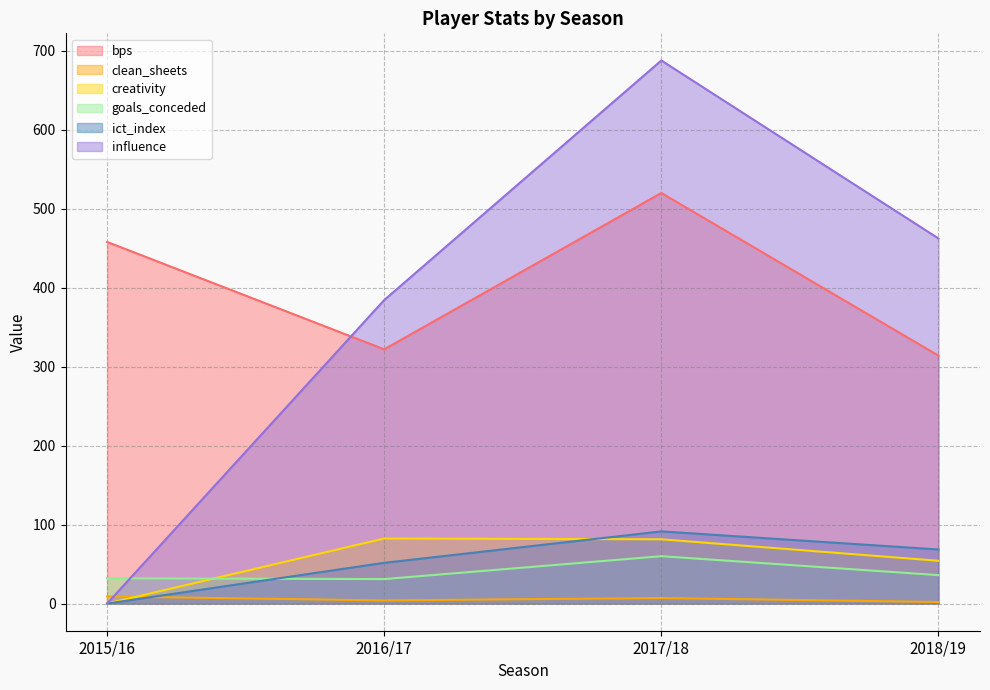

What position from the right is 2018/19?

1